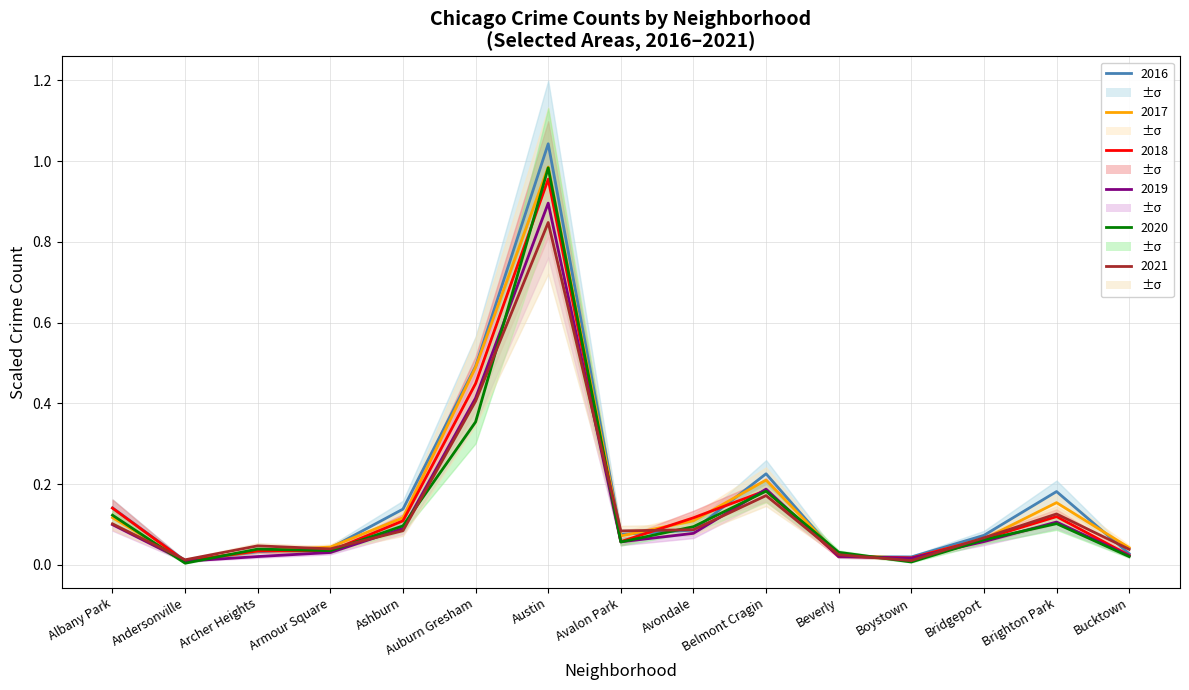

What is the maximum value shown in the chart?

1.0